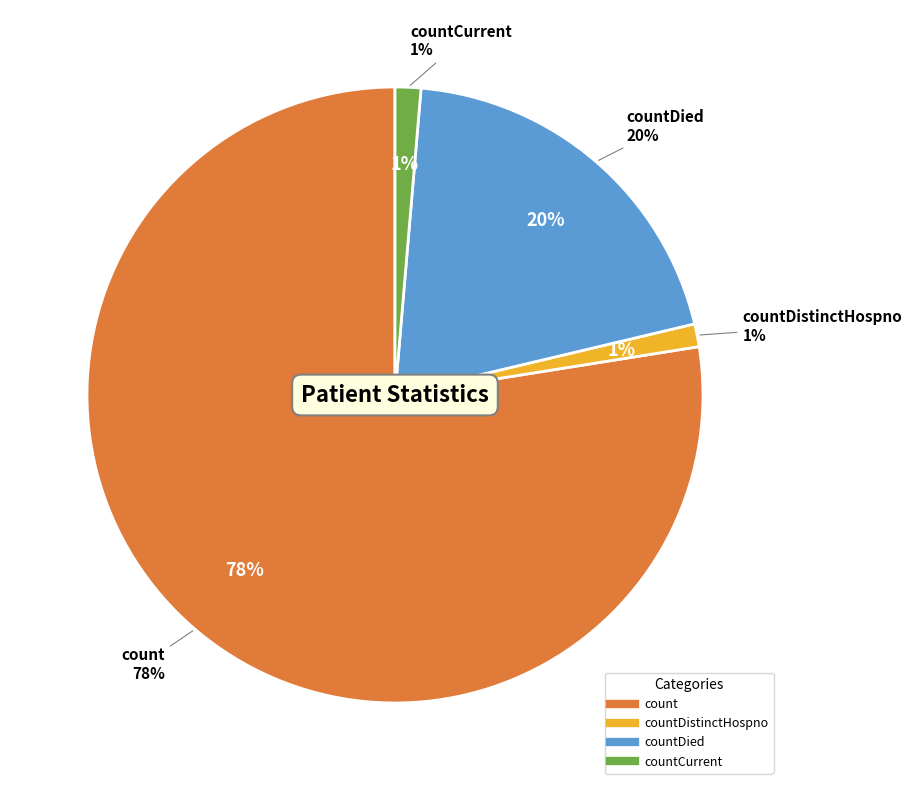

Count the number of slices in the pie.

5